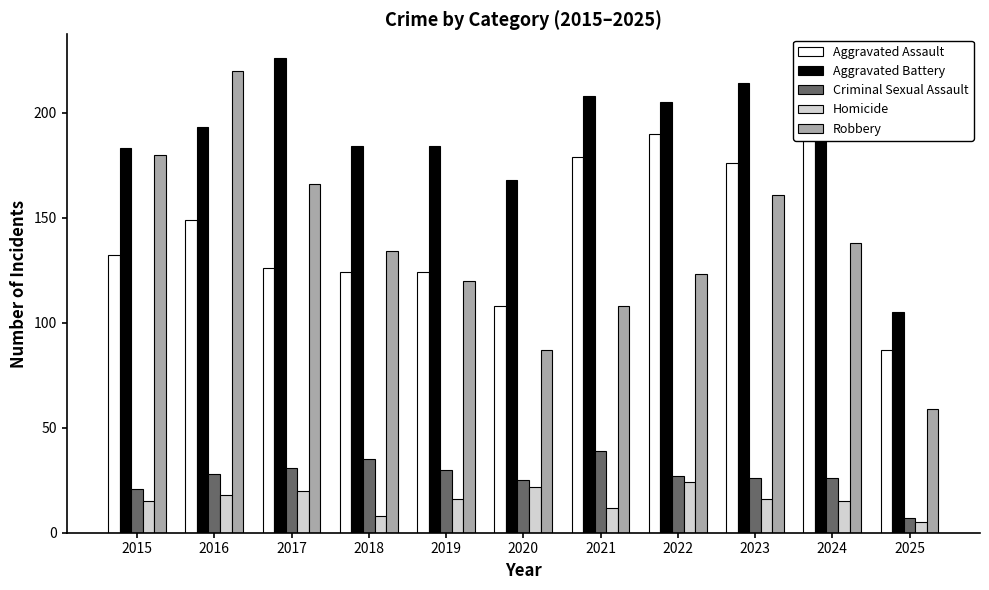

Which series has the largest range (max minus min)?

Robbery